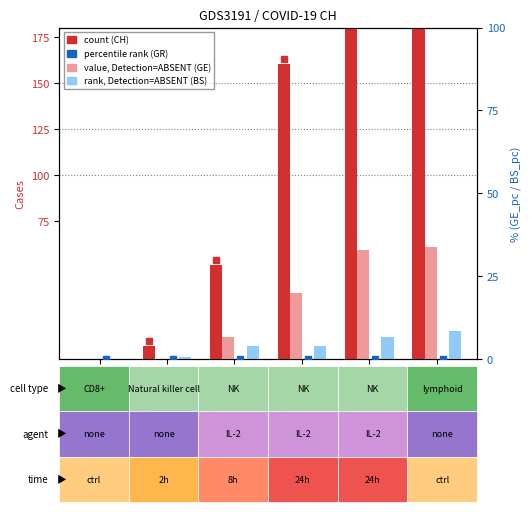

Rank the series by their maximum value, from lowest to highest.

GR, BS, GE, CH